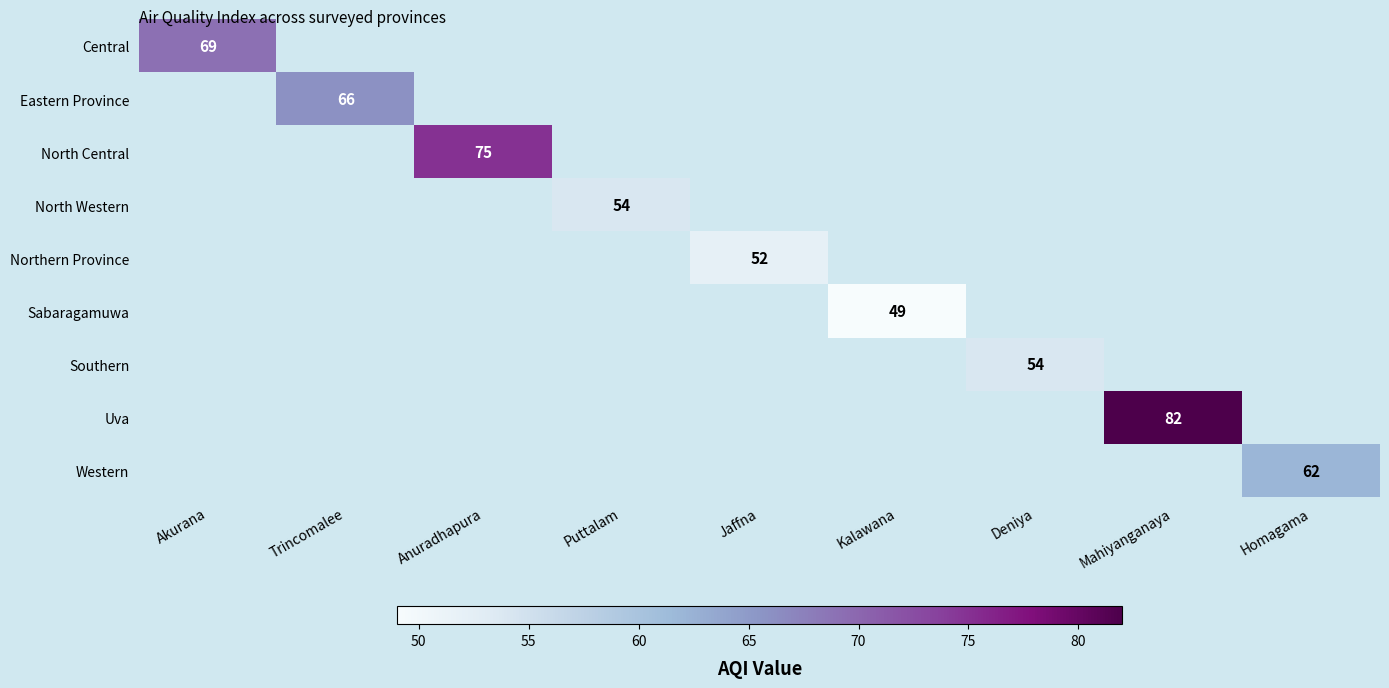

At Kalawana, list the series in order from smallest to largest.

Central, Eastern Province, North Central, North Western, Northern Province, Sabaragamuwa, Southern, Uva, Western